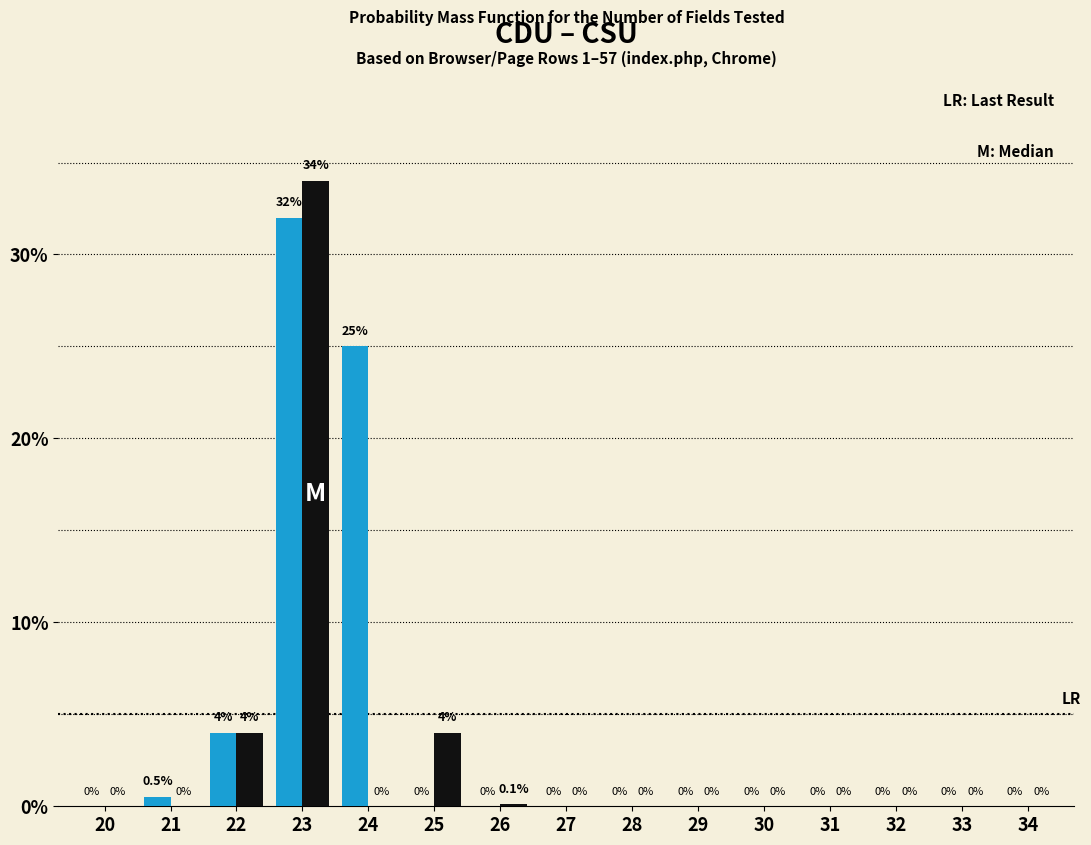

At which category is the sum across all series the highest?

23